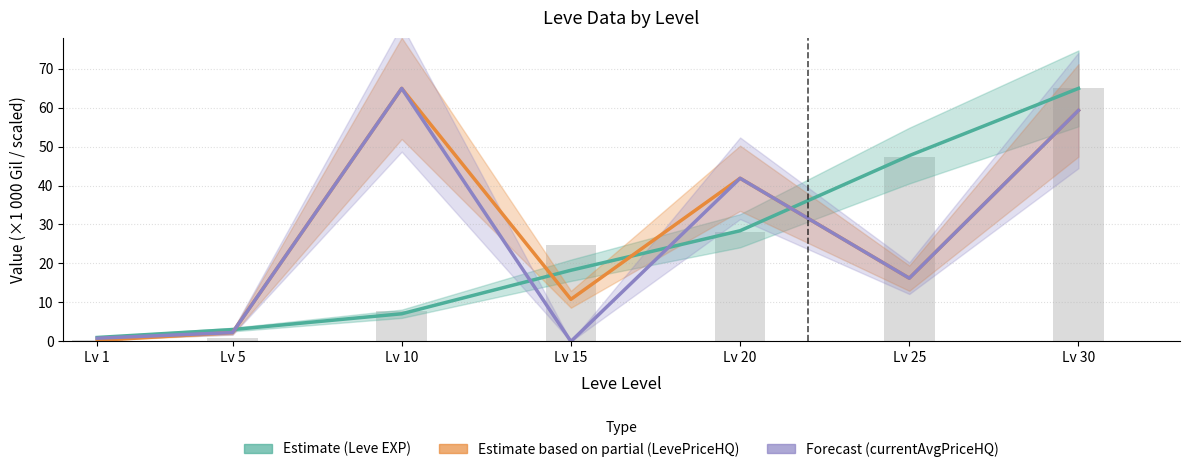

Rank the series by their maximum value, from highest to lowest.

Leve Gil, LevePriceHQ, currentAveragePriceHQ